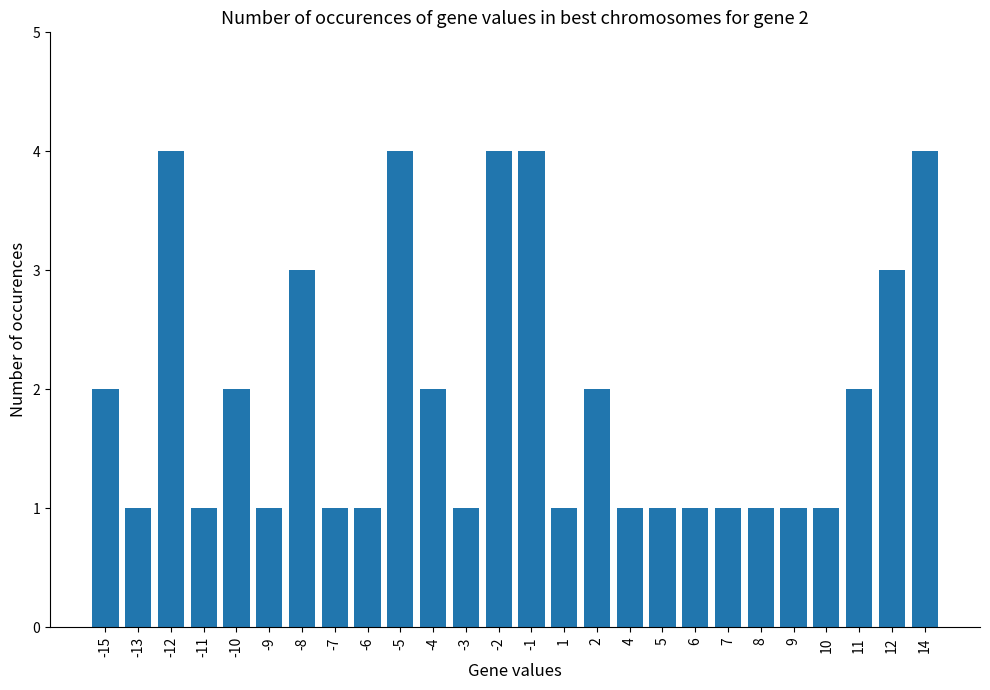

How many values are between 1 and 3?

21